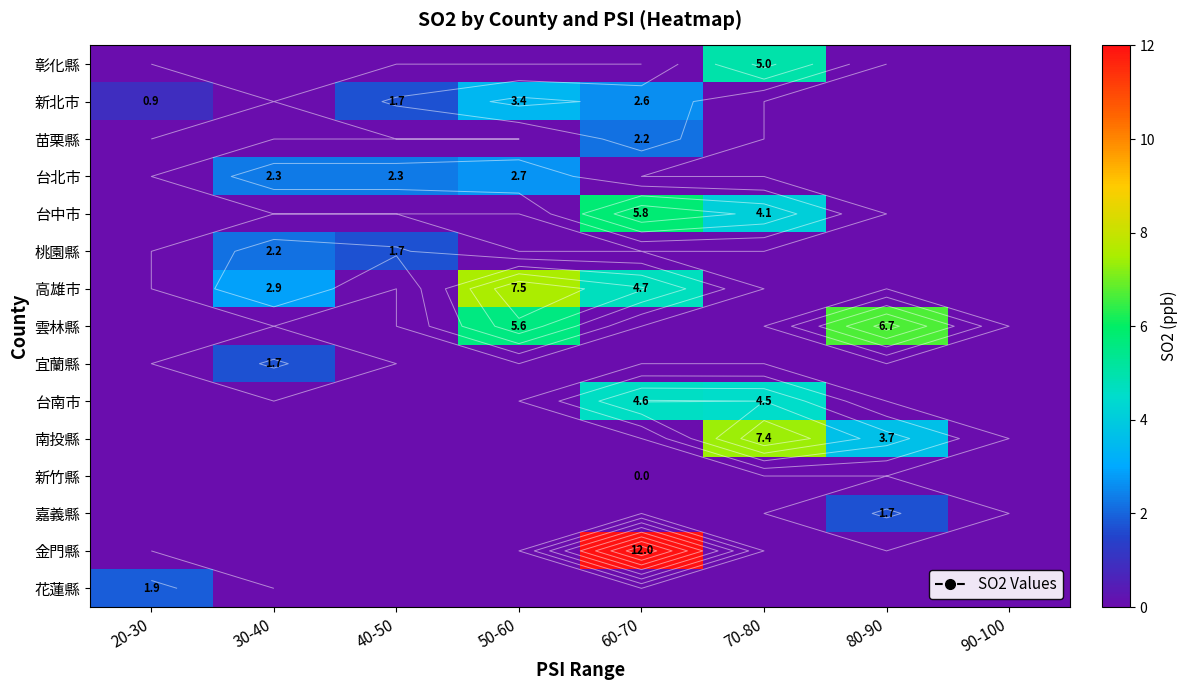

What is the sum of all 新北市 values?

8.6